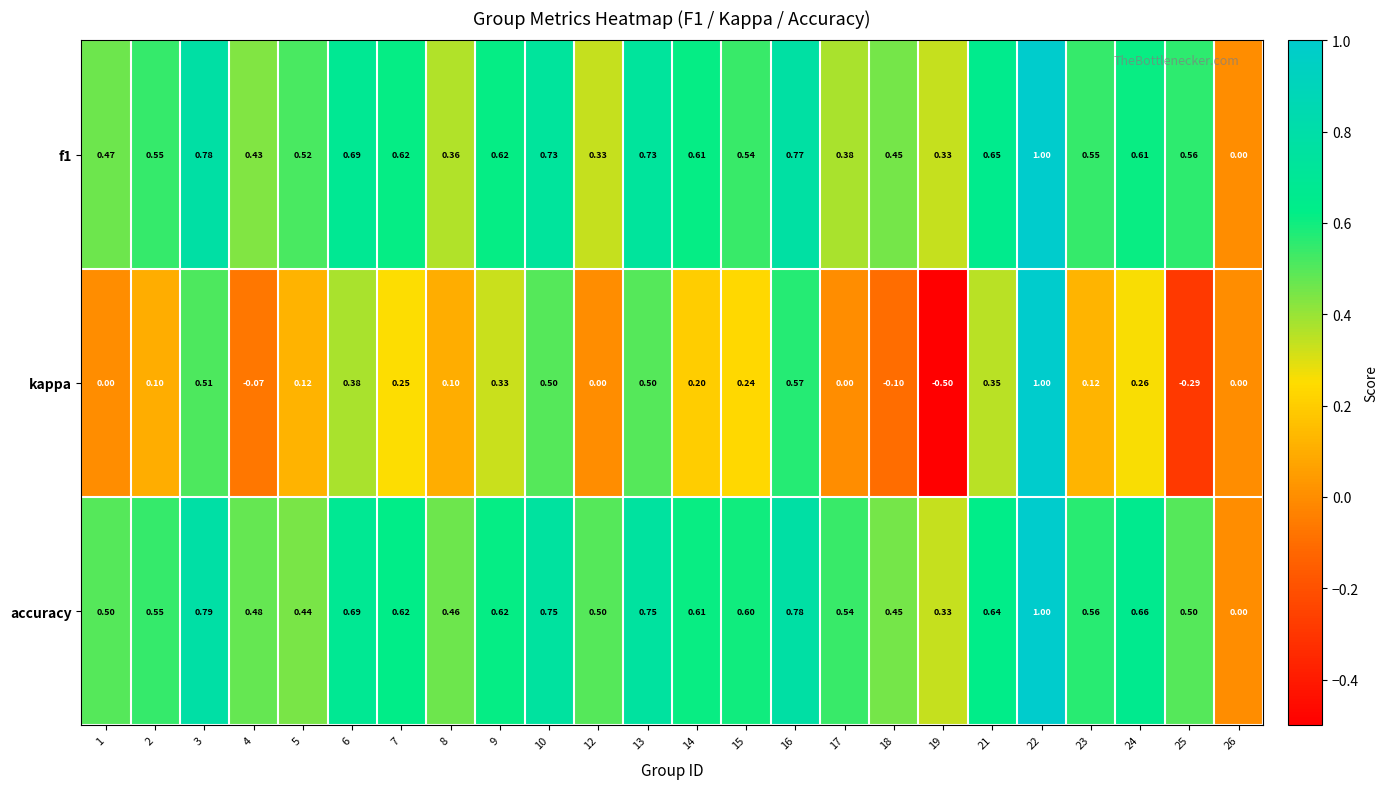

Which series has the largest total across all categories?

accuracy